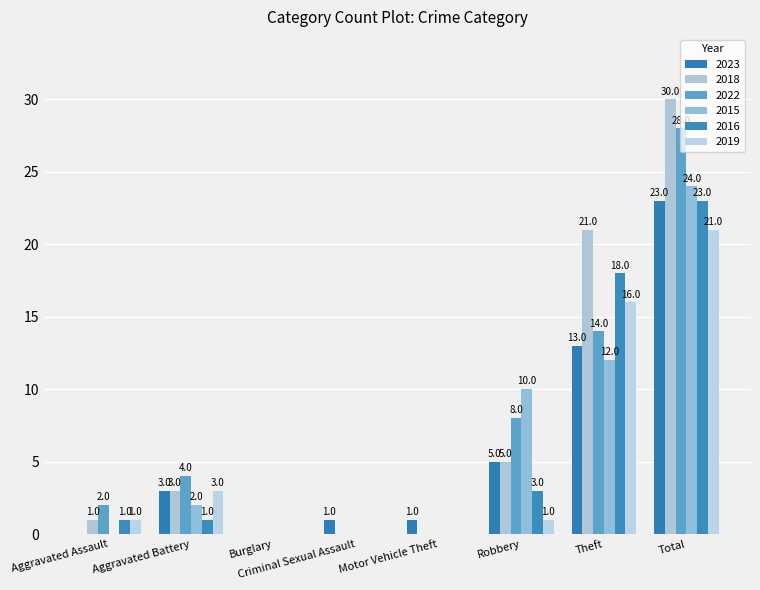

What are all the series names shown in the legend?

2023, 2018, 2022, 2015, 2016, 2019